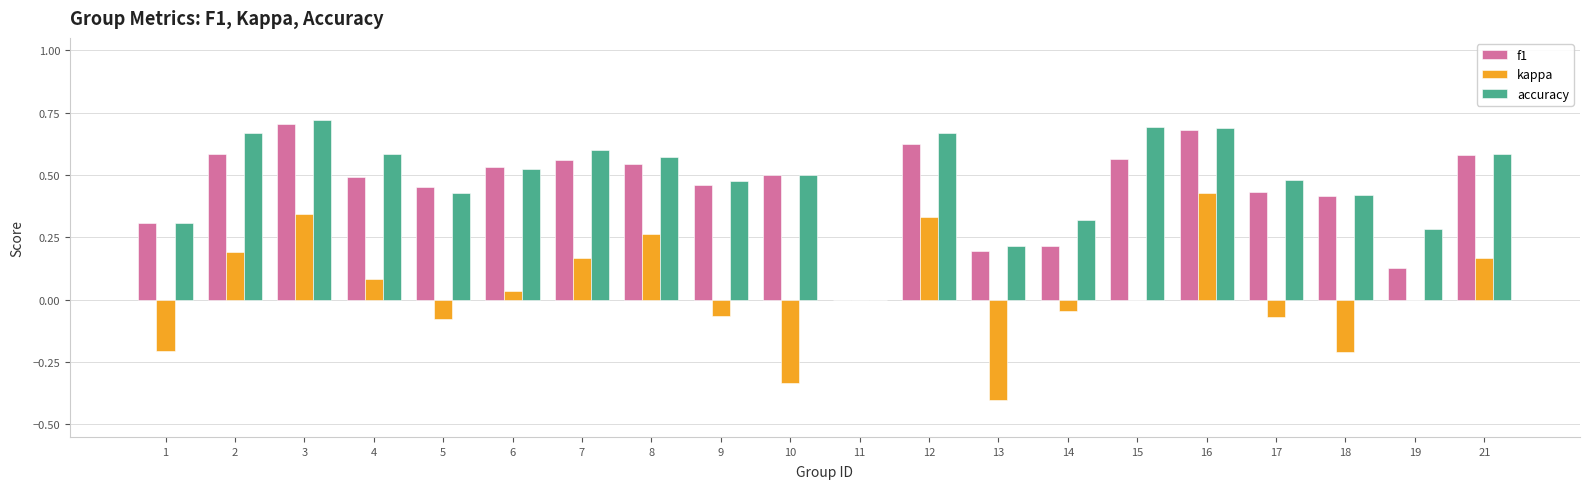

True or false: kappa has a value of -0.4 at 13.

True